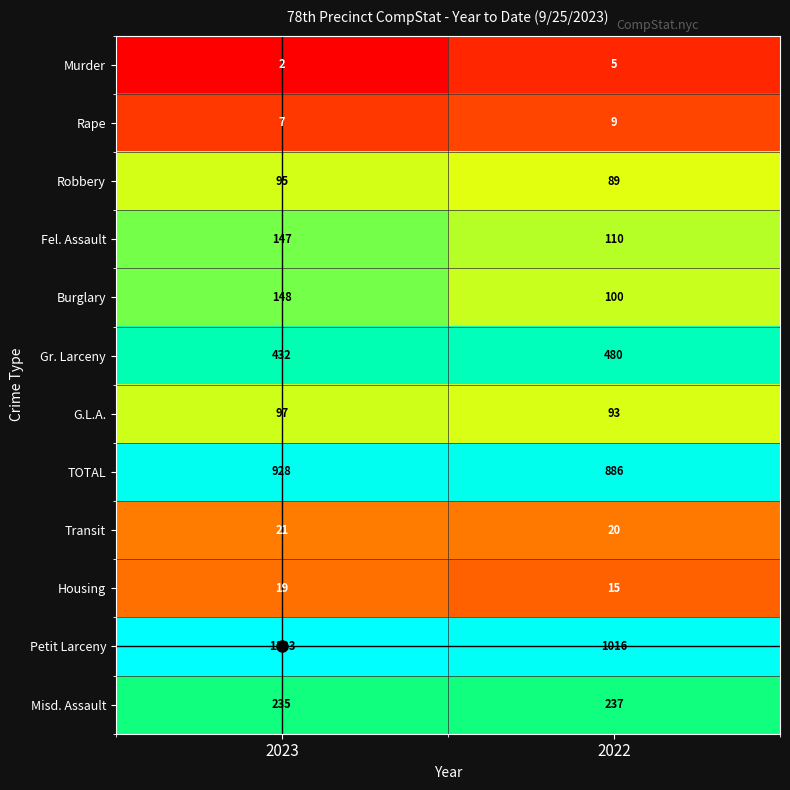

What is the total value across all series at 2023?

3254